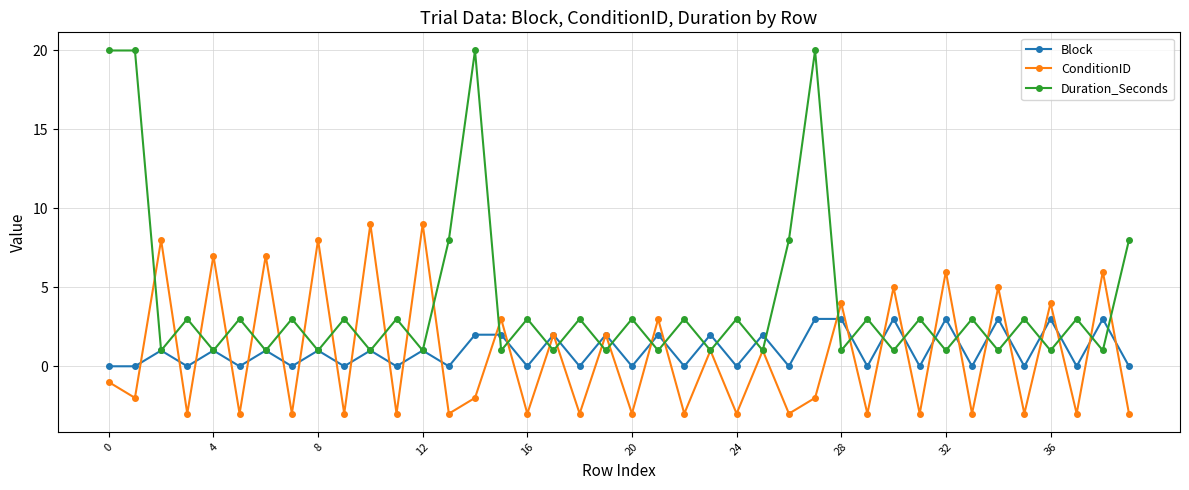

Which series has the largest total across all categories?

Duration_Seconds